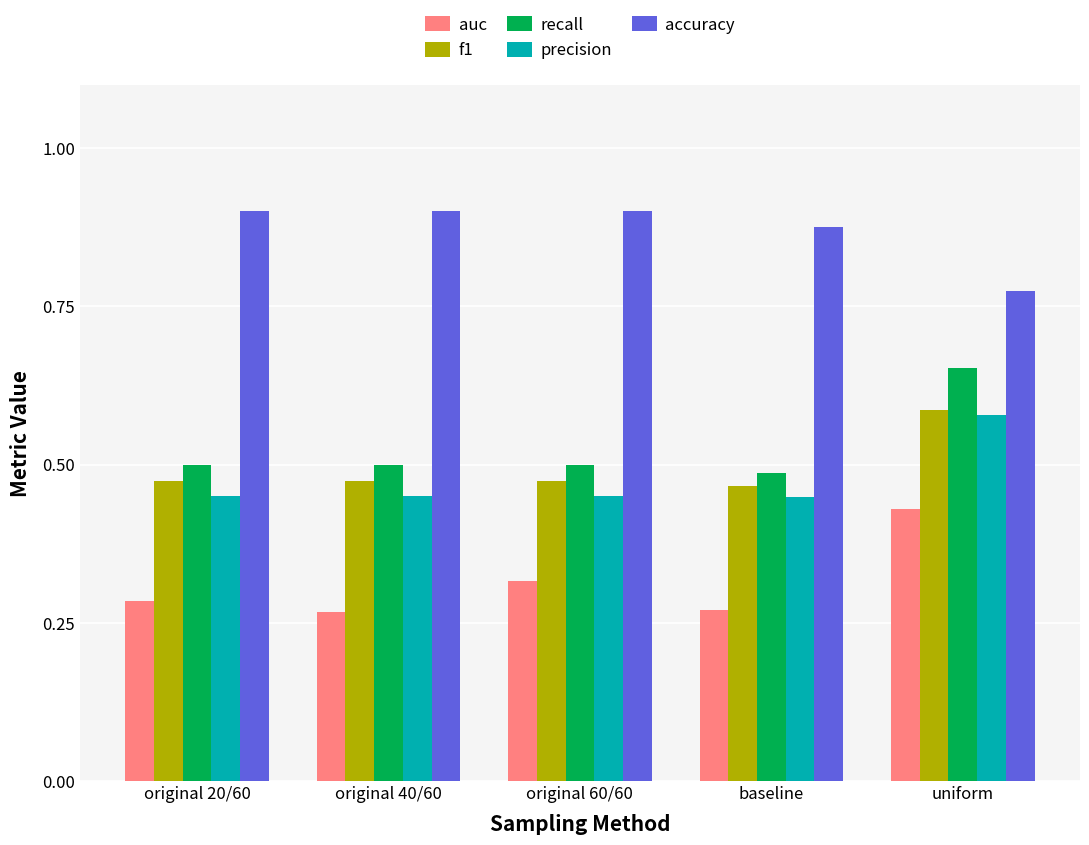

What are all the series names shown in the legend?

auc, f1, recall, precision, accuracy